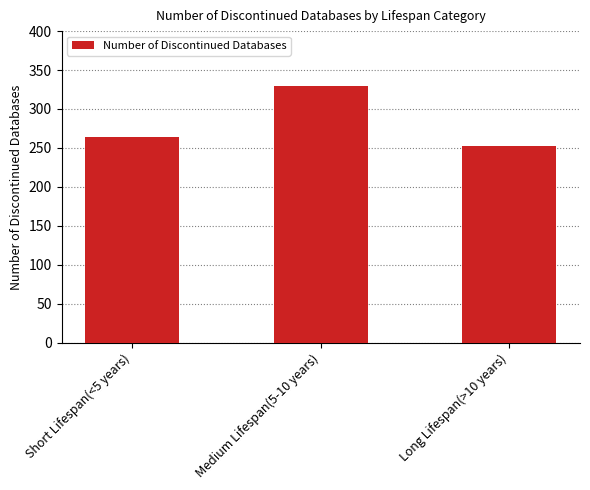

How many bars are there in total?

3